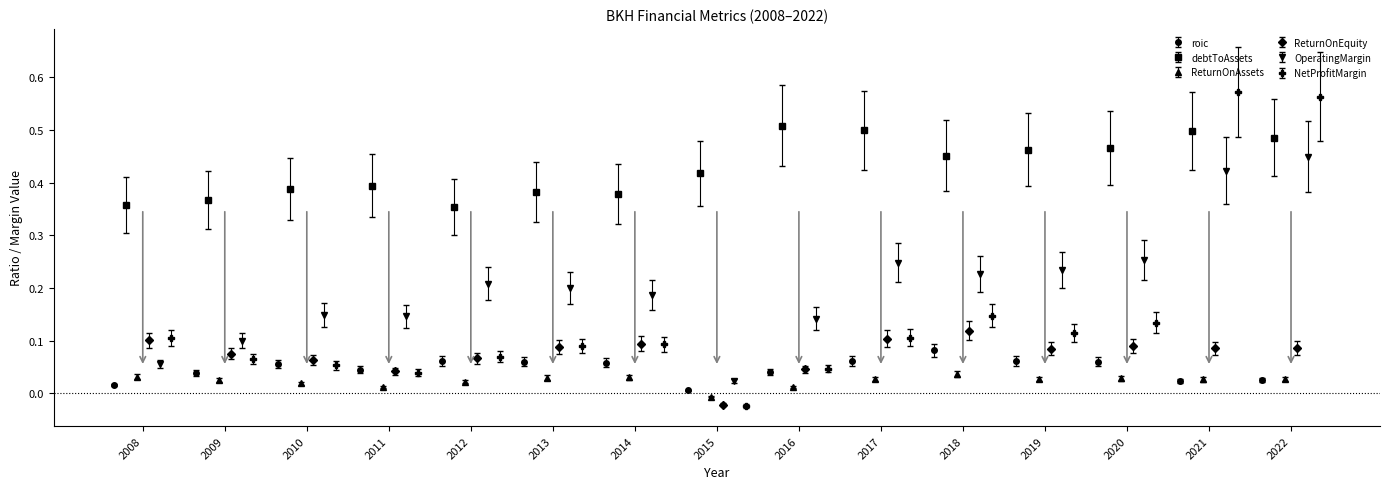

Read the debtToAssets value at 2020.

0.5